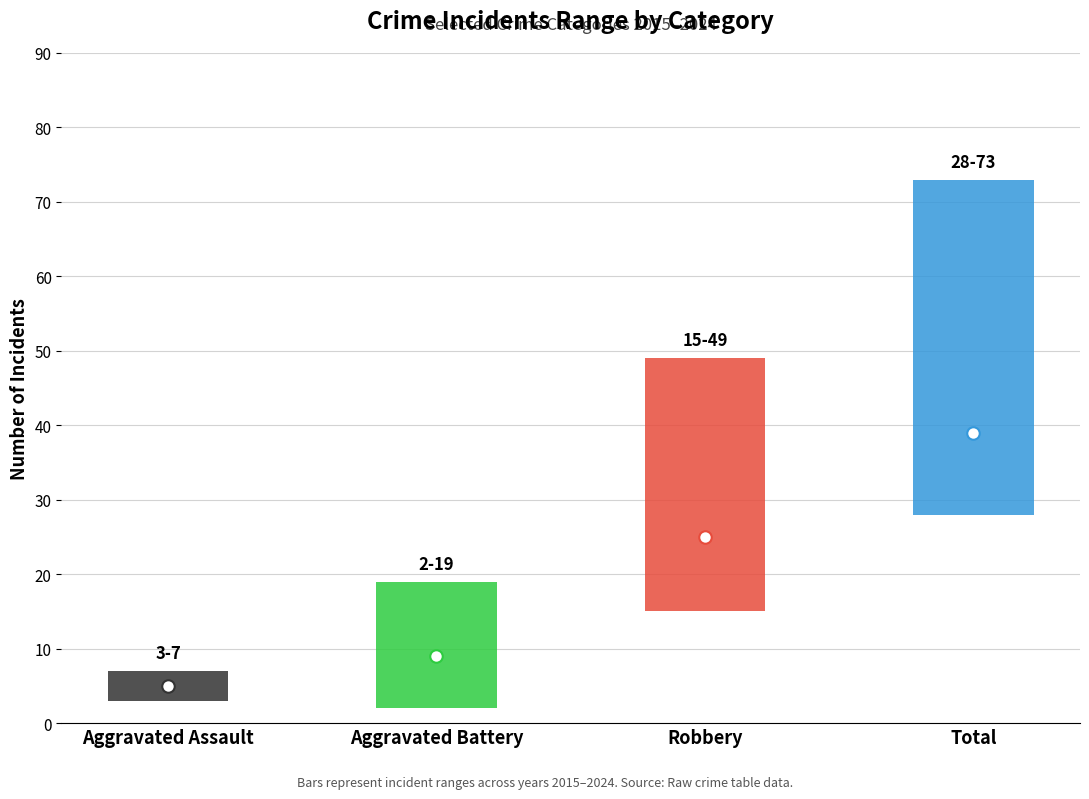

Reading right to left, transcribe all the data shown in this chart.

low: Total=28	Robbery=15	Aggravated Battery=2	Aggravated Assault=3
high: Total=73	Robbery=49	Aggravated Battery=19	Aggravated Assault=7
mid: Total=39	Robbery=25	Aggravated Battery=9	Aggravated Assault=5